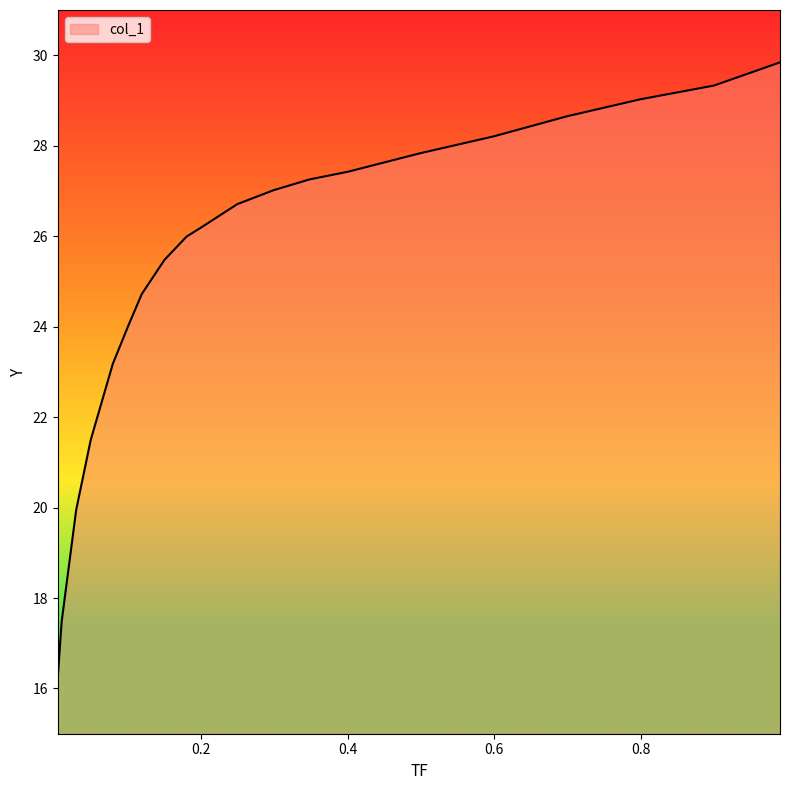

At which category does the chart reach its peak across all series?

0.9895